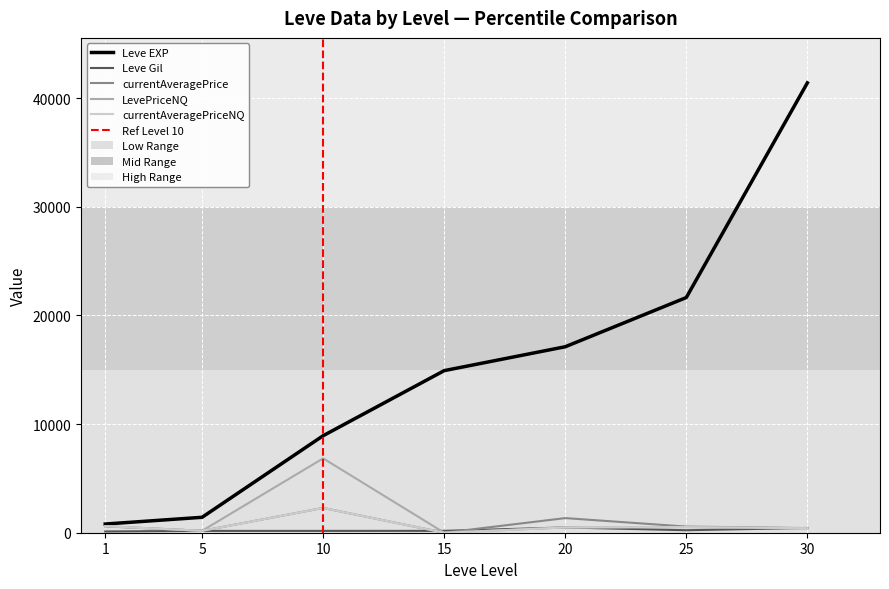

What is the maximum value shown in the chart?

41410.0